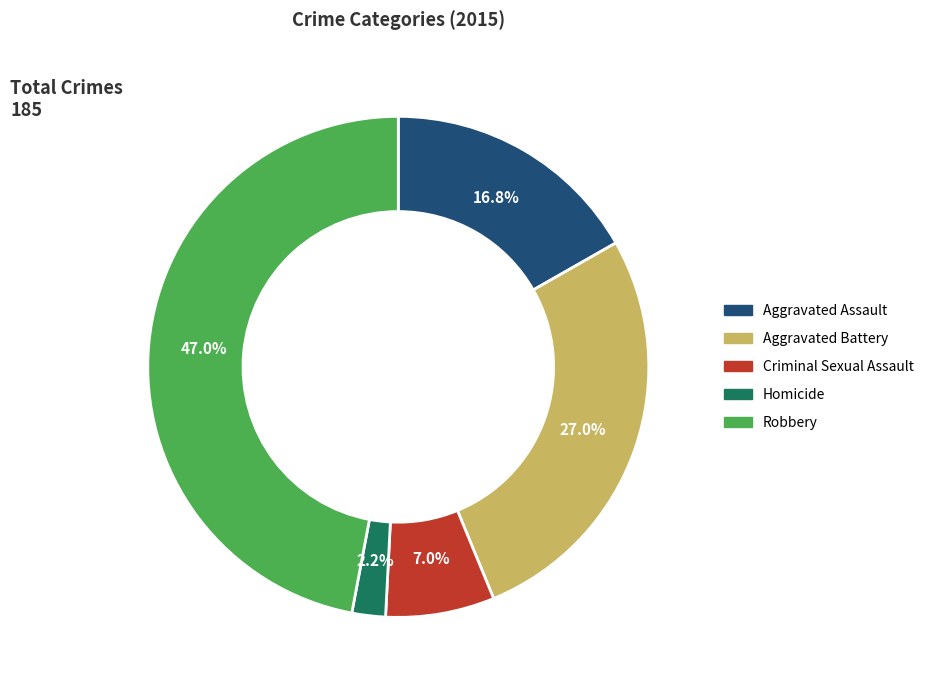

Between Aggravated Assault and Criminal Sexual Assault, which is larger?

Aggravated Assault